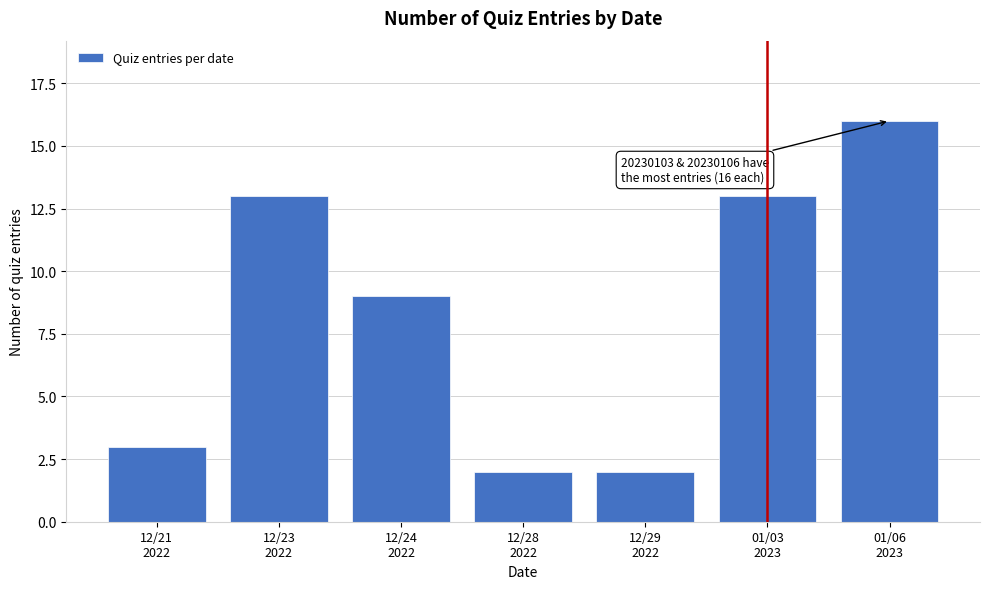

Reading left to right, what are all the values shown in this chart?

3	13	9	2	2	13	16